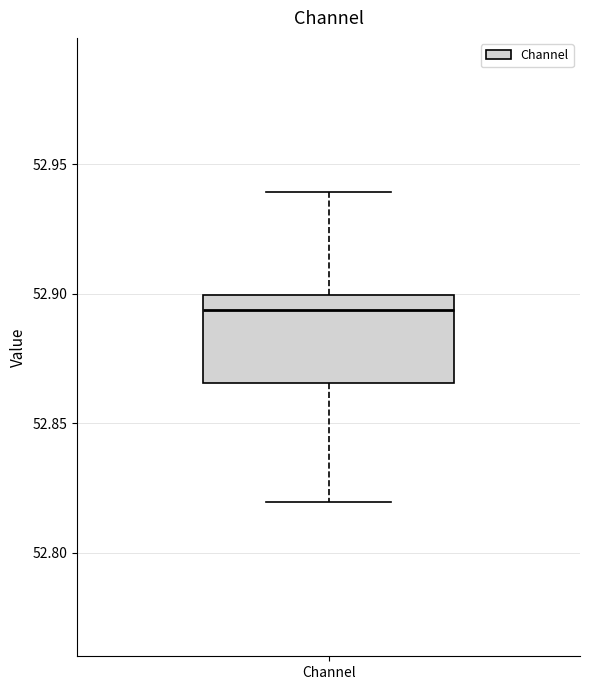

Where does the lower whisker of the box for Channel end on the y-axis? The values are not printed on the chart, so give them approximately, as read against the axis.

52.820